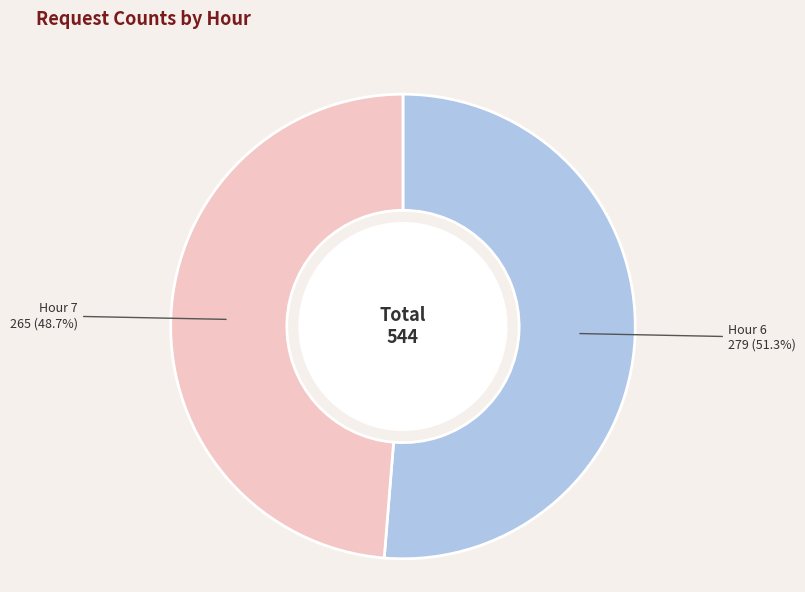

Does any single category account for the majority?

Yes